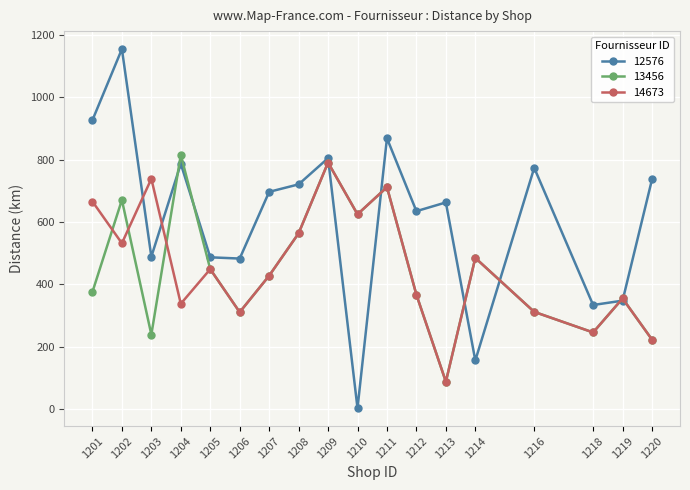

Which series has the largest range (max minus min)?

12576